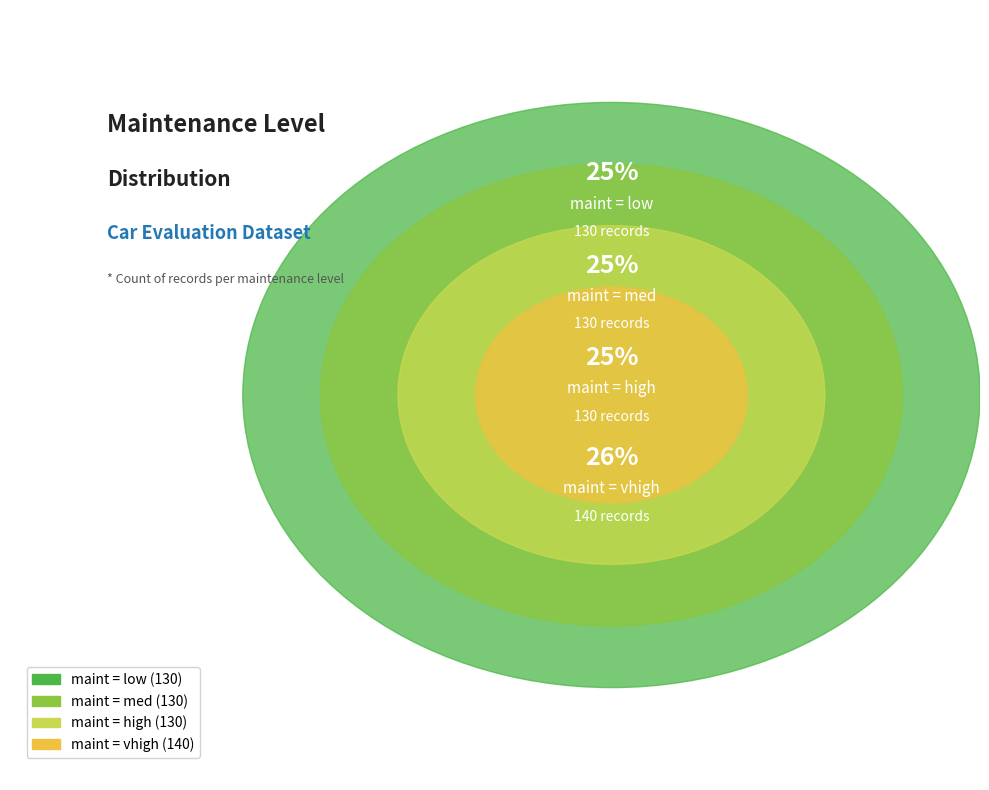

Approximately how many times larger is the value at med compared to vhigh?

0.9